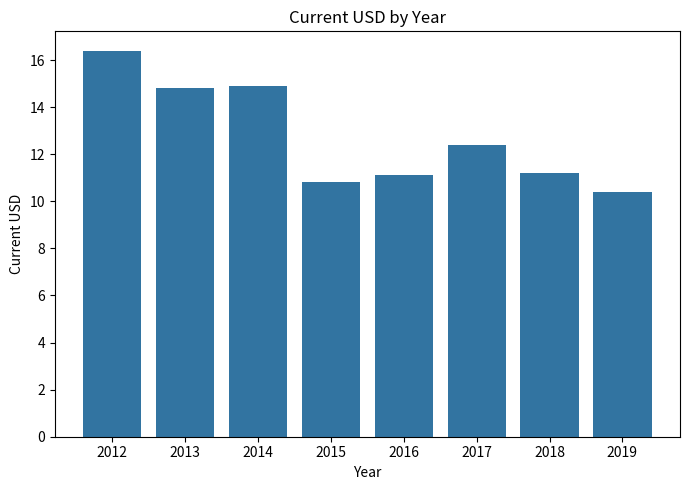

Reading left to right, extract all data points from this chart.

2012=16.4	2013=14.8	2014=14.9	2015=10.8	2016=11.1	2017=12.4	2018=11.2	2019=10.4